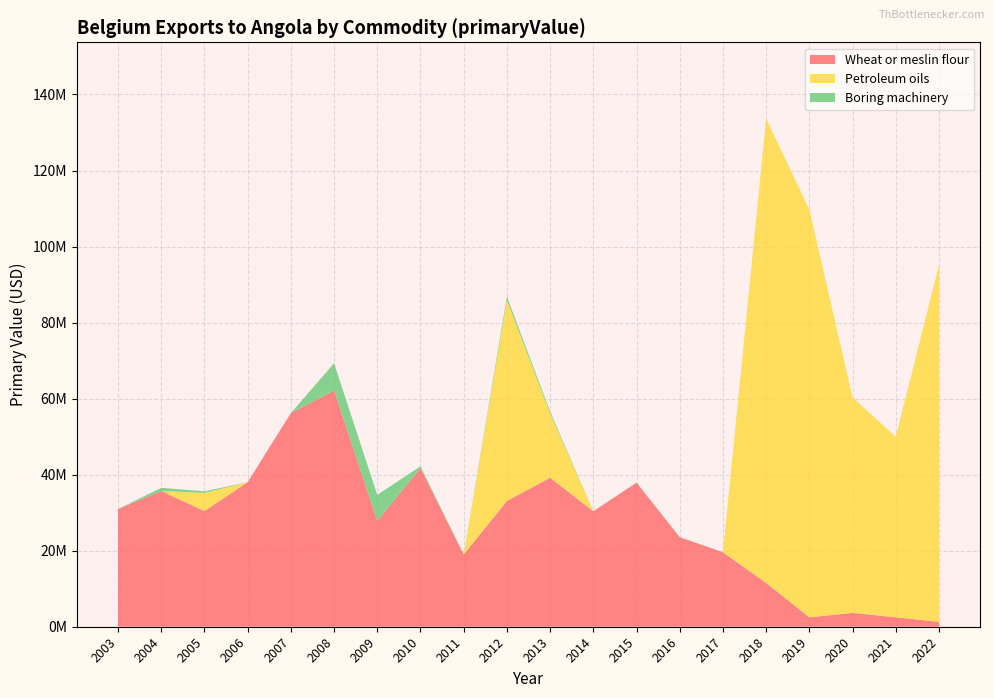

Reading left to right, what are all the values shown in this chart?

Wheat or meslin flour: 30955930.0	35706367.0	30428565.0	38034292.0	56202823.0	62116248.0	27871454.0	41695531.5	19005159.9	33056093.6	39215004.4	30365318.2	37904768.0	23562197.5	19595269.0	11517742.0	2466591.8	3649329.9	2472606.1	1294561.1
Petroleum oils: 0.0	0.0	4765730.0	0.0	0.0	0.0	0.0	0.0	0.0	52877170.0	16894155.3	0.0	0.0	0.0	0.0	122159047.9	107251776.7	56718347.3	47473165.0	93884789.0
Boring machinery: 0.0	833807.0	425289.0	0.0	0.0	7195046.0	6820998.0	500315.5	0.0	920164.3	492400.7	0.0	0.0	0.0	0.0	0.0	0.0	0.0	0.0	0.0